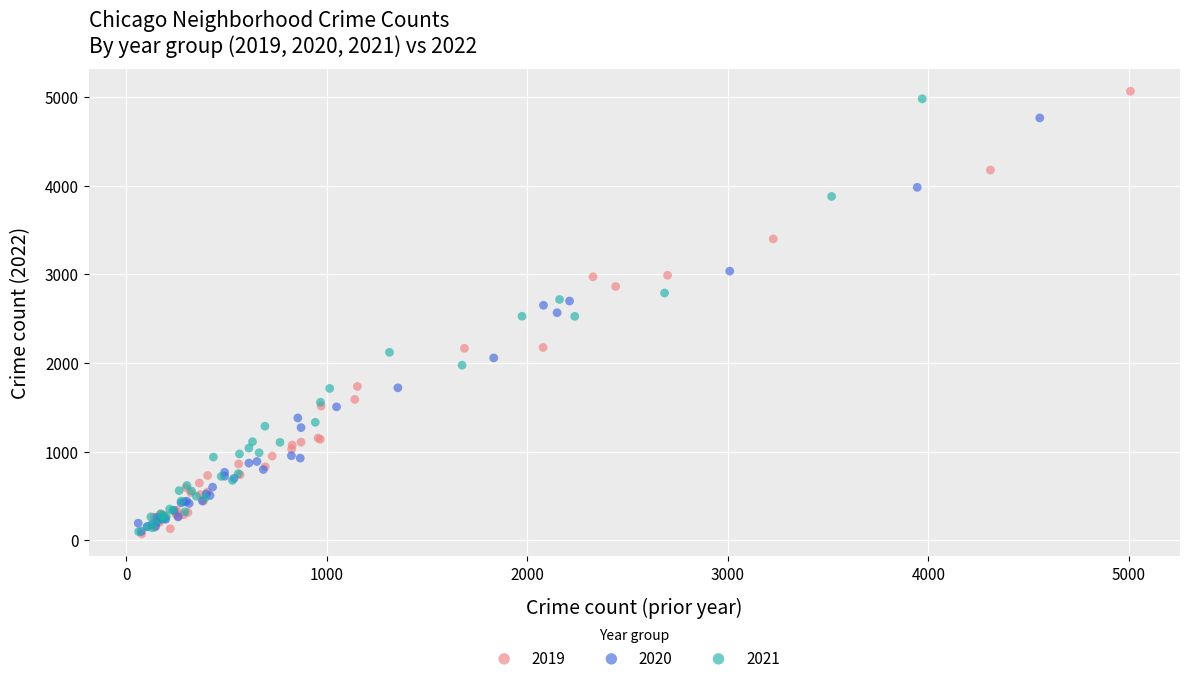

What are all the series names shown in the legend?

2019, 2020, 2021